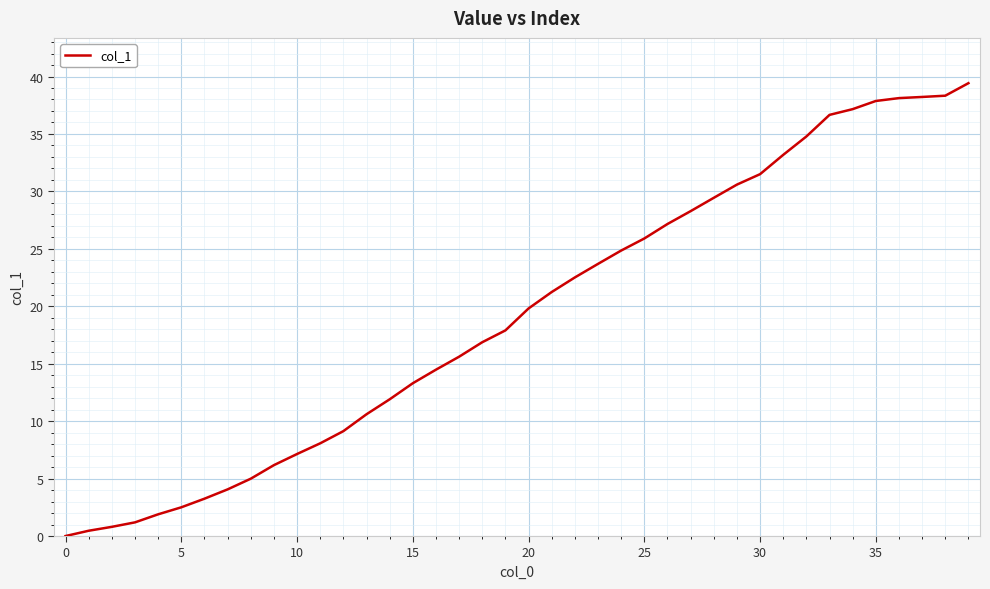

What is the greatest value displayed?

39.4